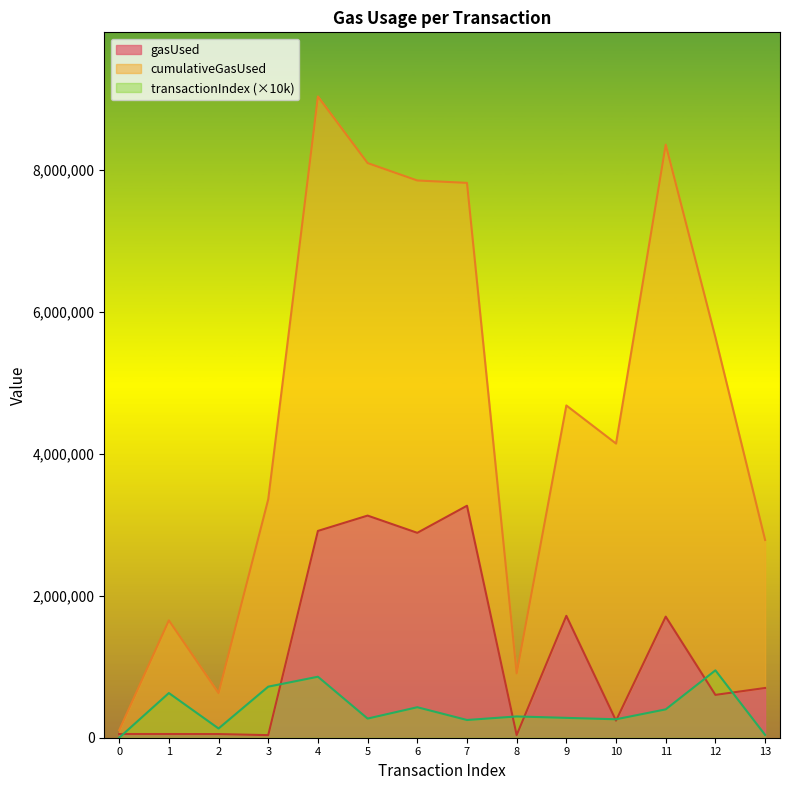

What is the difference between the maximum and minimum values in the transactionIndex series?

950000